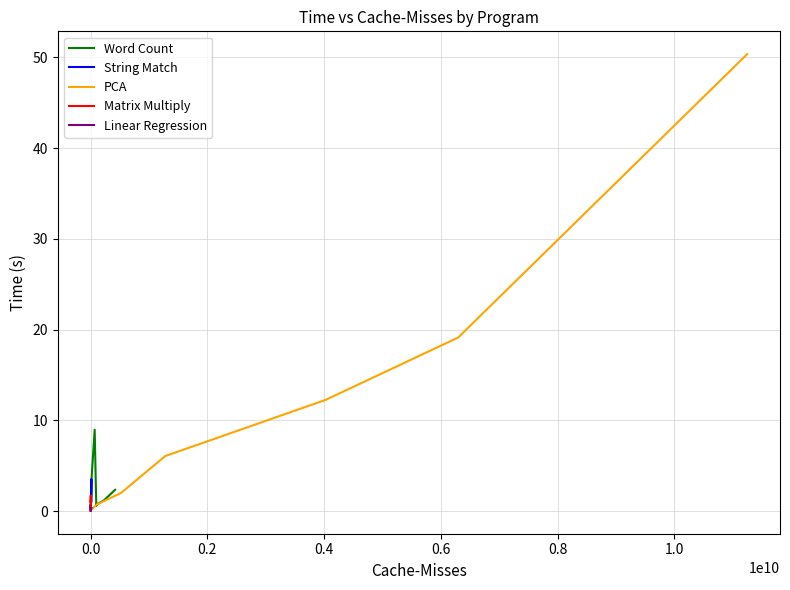

How many data points in PCA are above 1?

6